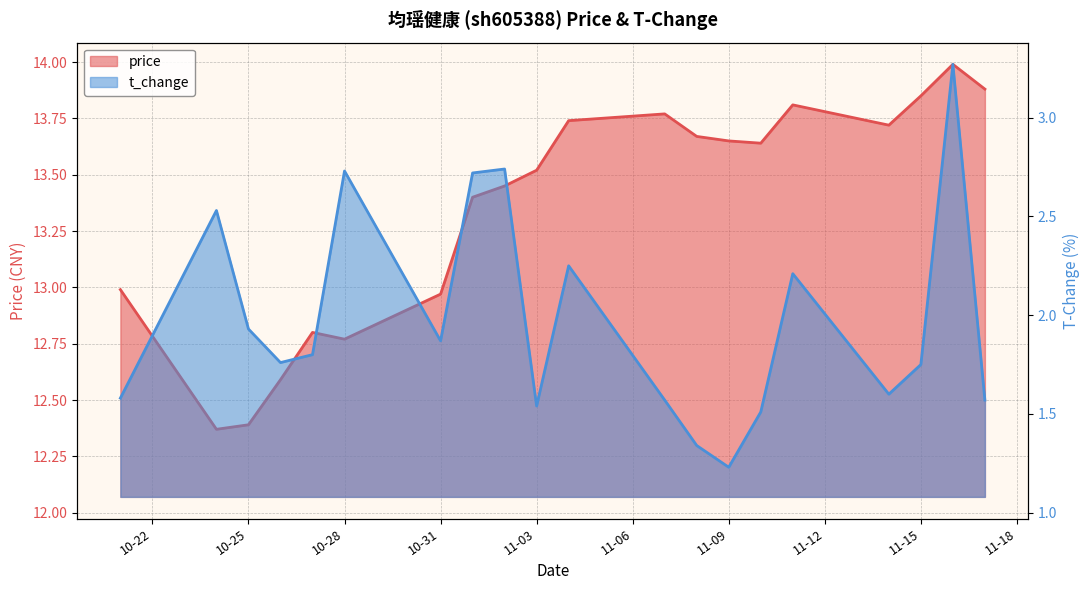

What are all the series names shown in the legend?

price, t_change